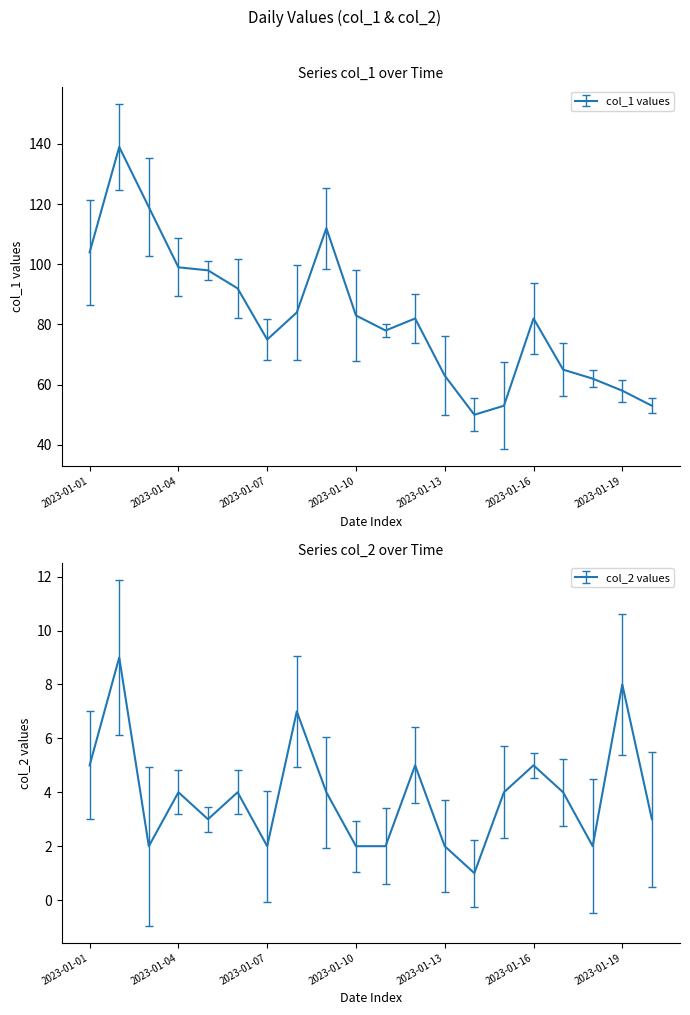

The value of col_2 at 2023-01-01 is 5. True or false?

True